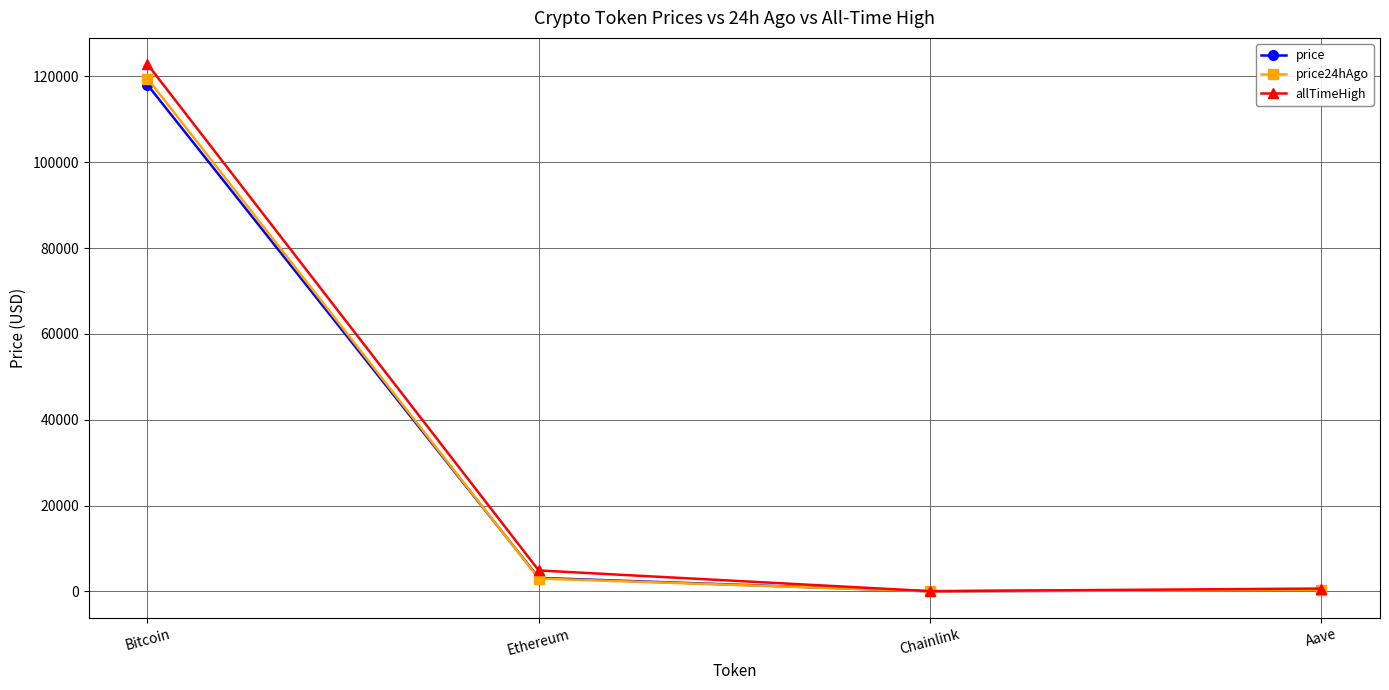

True or false: allTimeHigh has a value of 77583.2 at Bitcoin.

False